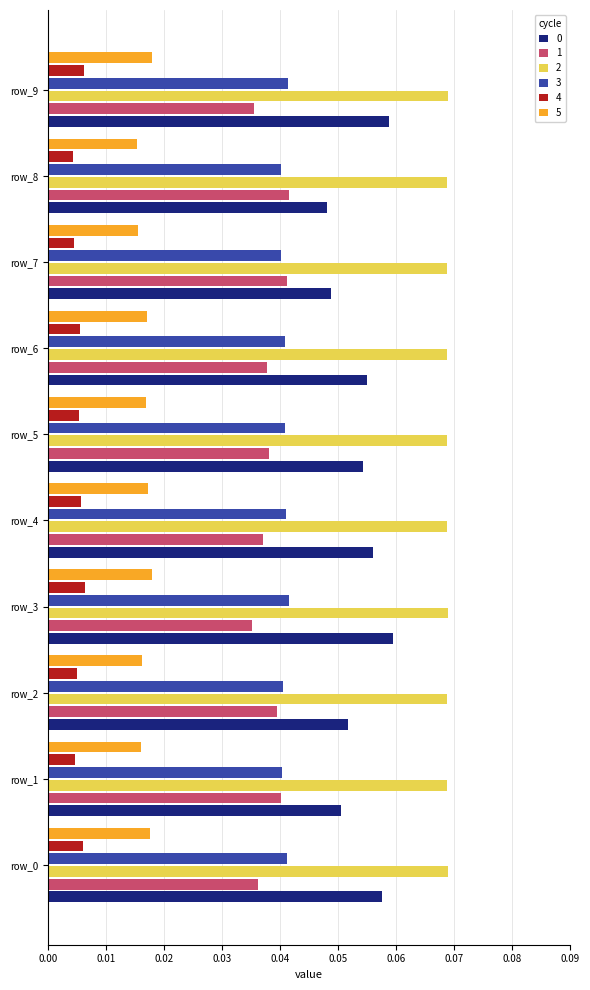

Is the value of 3 at row_3 greater than the value of 4 at row_7?

Yes